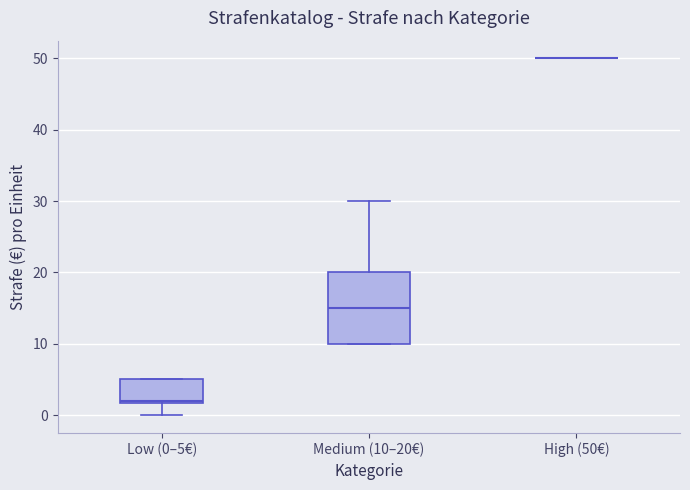

Comparing the boxes themselves (not the whiskers), which one is the tallest?

Medium (10–20€)